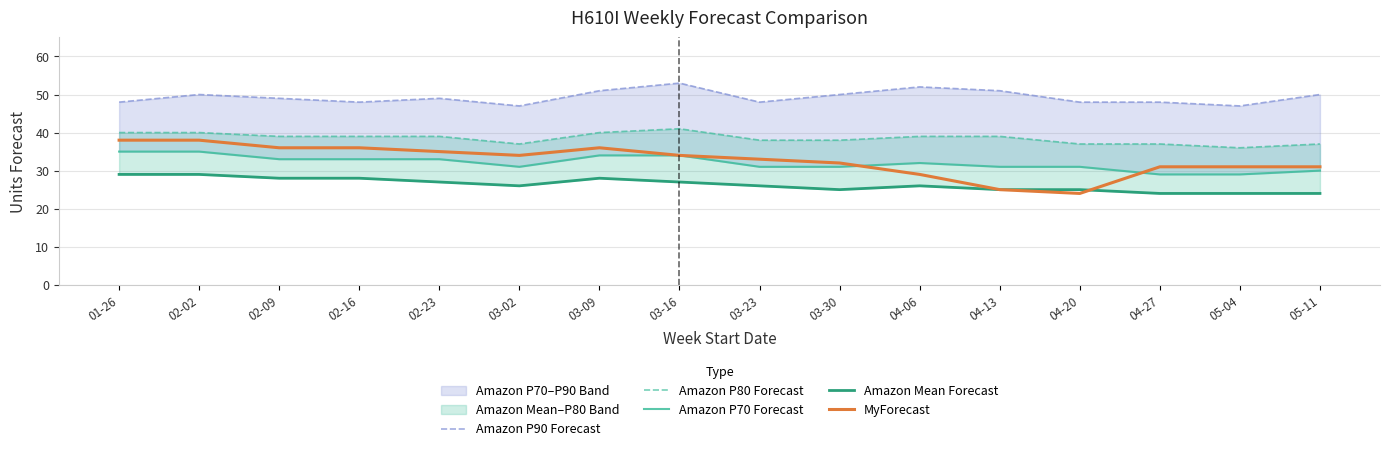

What is the difference between the highest and lowest values at 02-02?

21